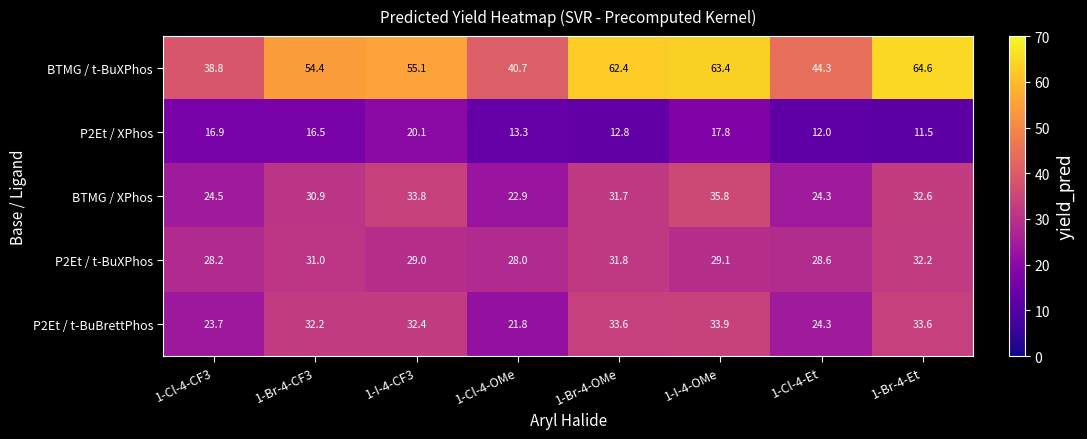

Which category has the lowest value across all series?

1-Br-4-Et